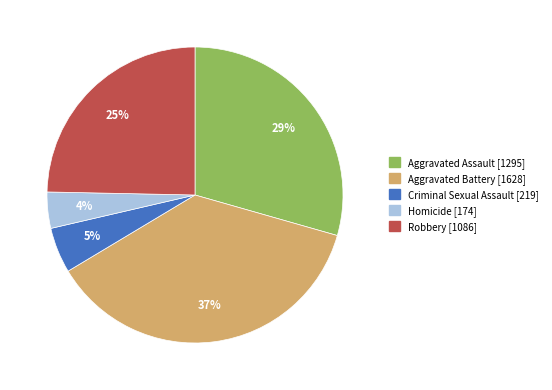

Do Aggravated Assault and Criminal Sexual Assault together represent more than half of the pie?

No